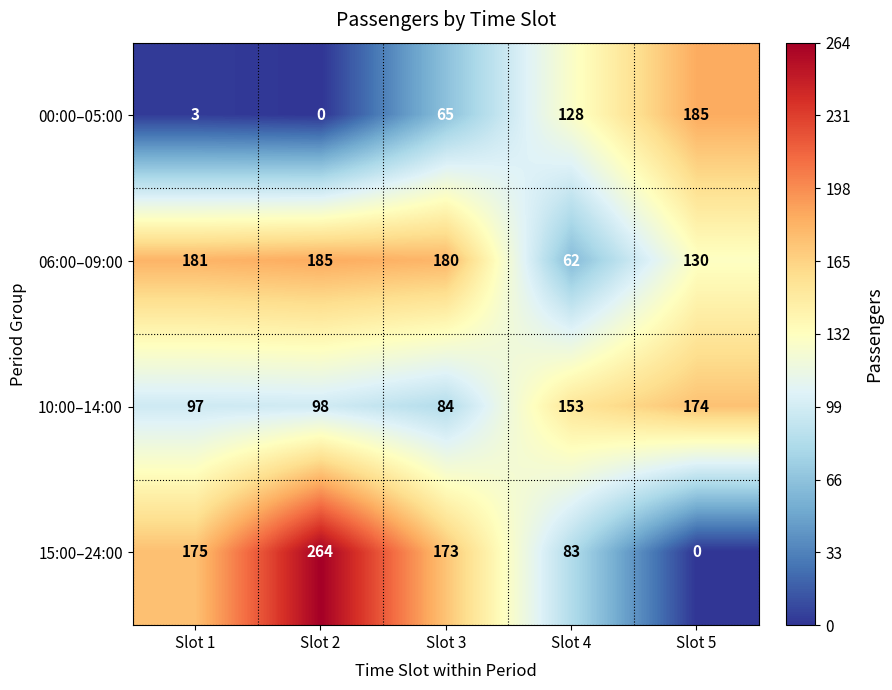

Reading left to right, list all the values displayed in this chart.

00:00–05:00: 3	0	65	128	185
06:00–09:00: 181	185	180	62	130
10:00–14:00: 97	98	84	153	174
15:00–24:00: 175	264	173	83	0